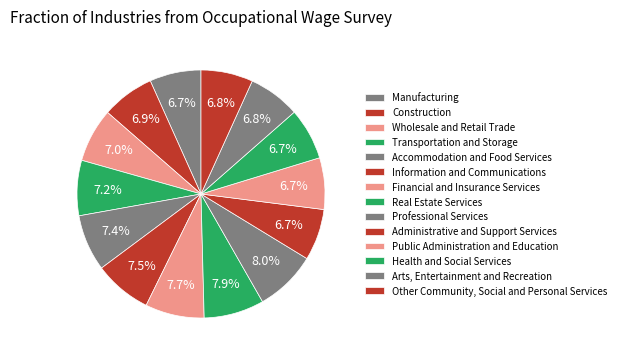

Count the number of slices in the pie.

14